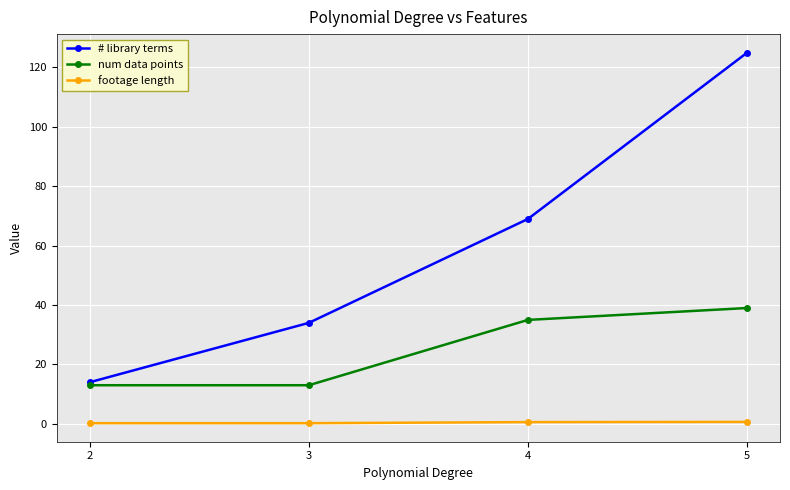

True or false: footage length and num data points cross at least once.

False